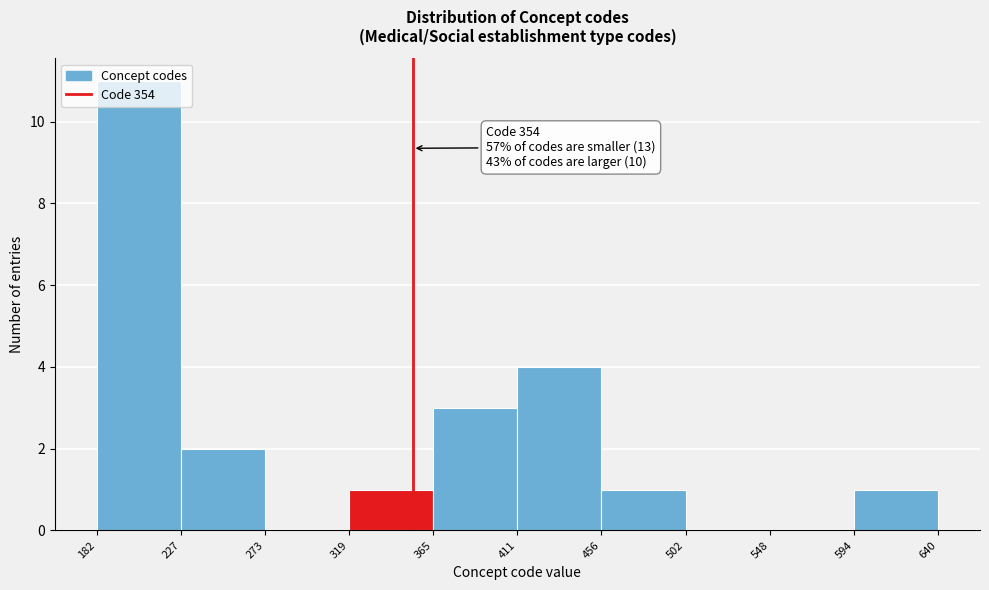

Over which range of the x-axis is the bar tallest?

182 to 227